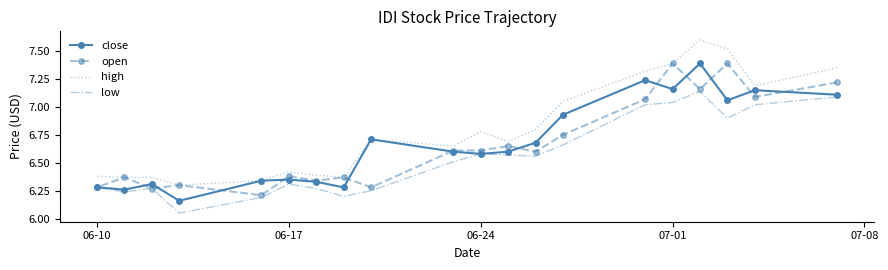

What are all the series names shown in the legend?

close, open, high, low